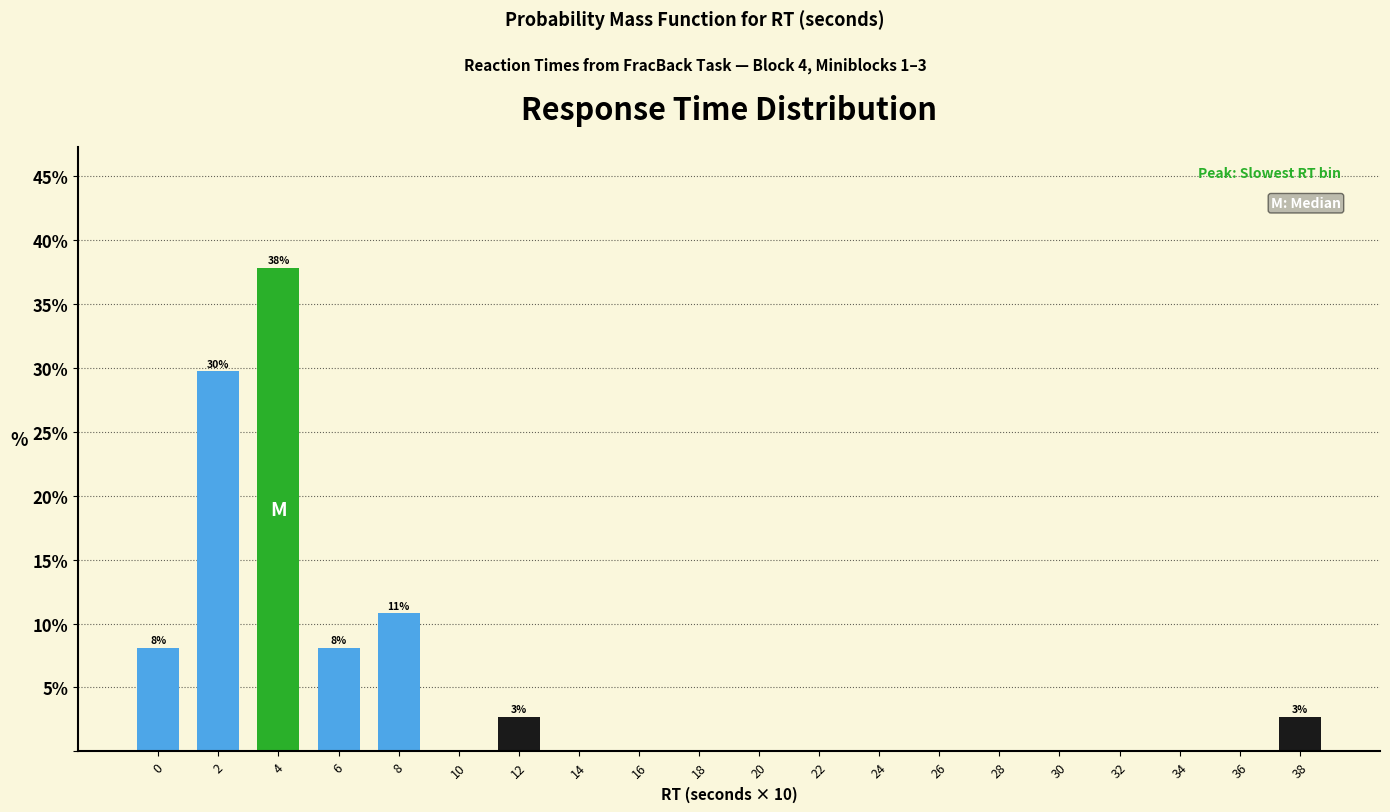

Reading left to right, extract all data points from this chart.

0=8.1	2=29.7	4=37.8	6=8.1	8=10.8	10=0.0	12=2.7	14=0.0	16=0.0	18=0.0	20=0.0	22=0.0	24=0.0	26=0.0	28=0.0	30=0.0	32=0.0	34=0.0	36=0.0	38=2.7